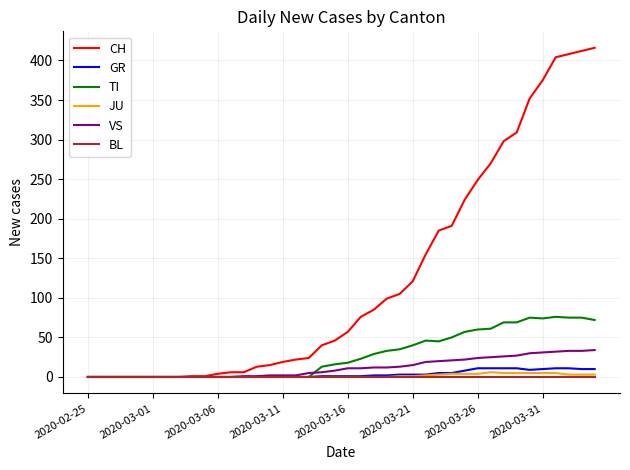

What is the greatest value displayed?

416